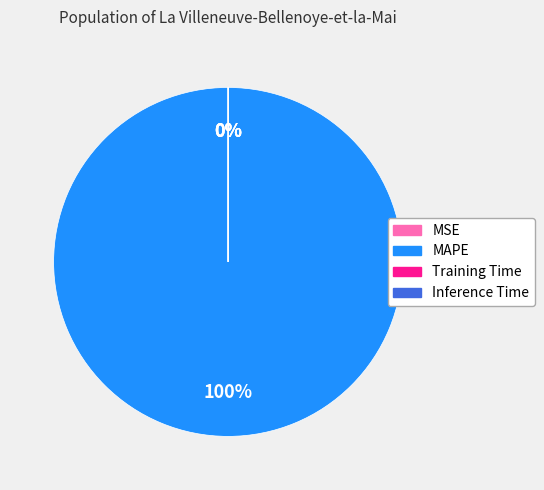

What is the majority slice?

MAPE